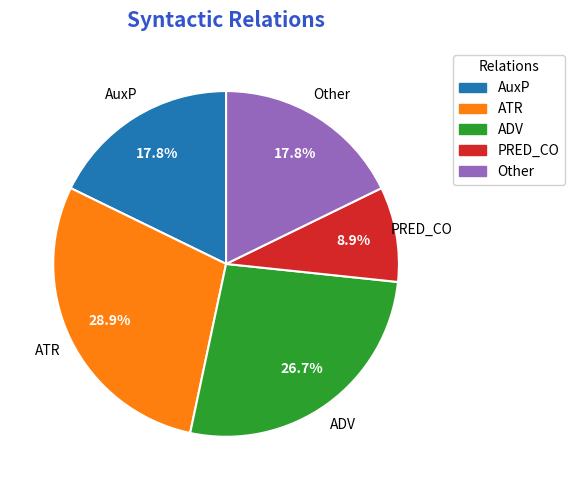

True or false: PRED_CO accounts for 9% of the total.

True